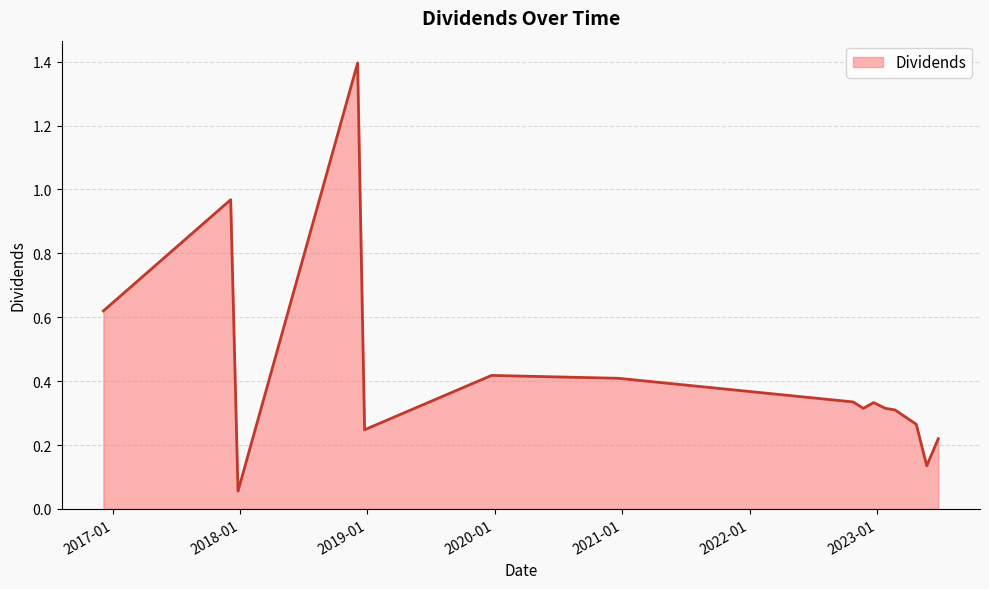

What is the greatest value displayed?

1.4